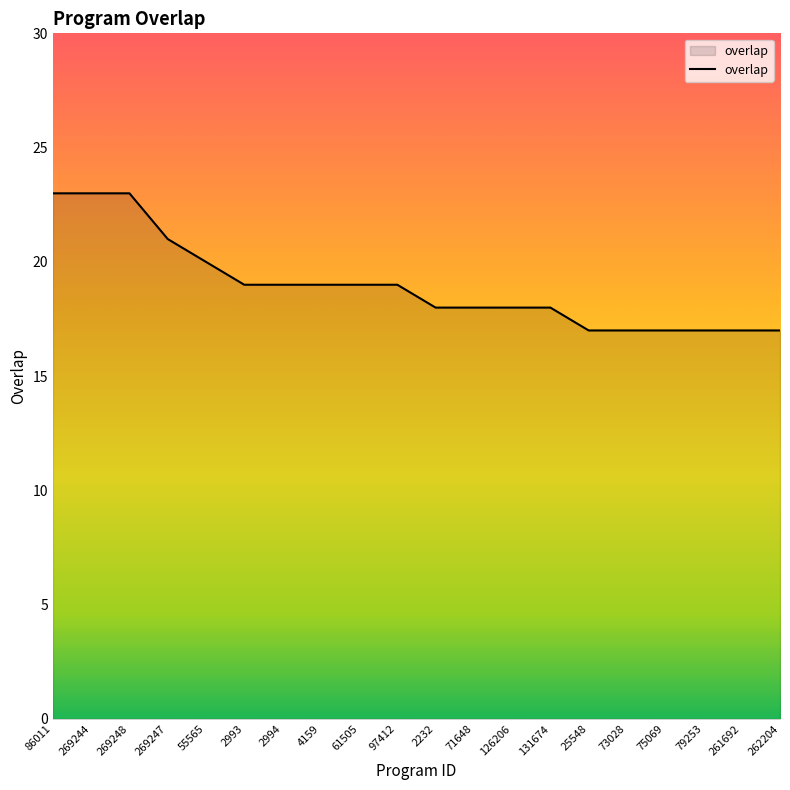

Reading left to right, transcribe all the data shown in this chart.

86011=23	269244=23	269248=23	269247=21	55565=20	2993=19	2994=19	4159=19	61505=19	97412=19	2232=18	71648=18	126206=18	131674=18	25548=17	73028=17	75069=17	79253=17	261692=17	262204=17